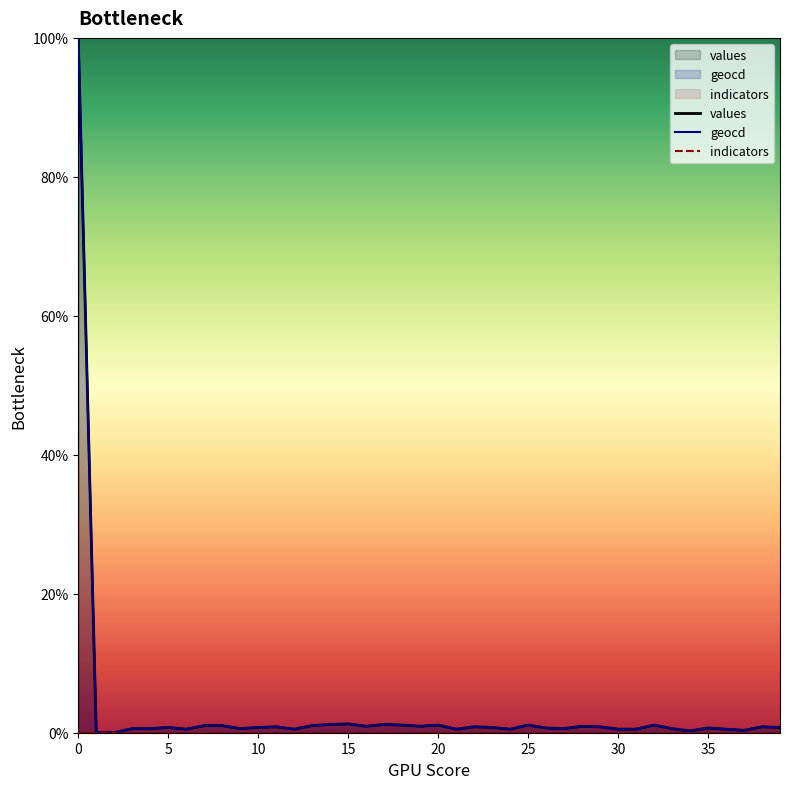

Which series has the largest range (max minus min)?

values